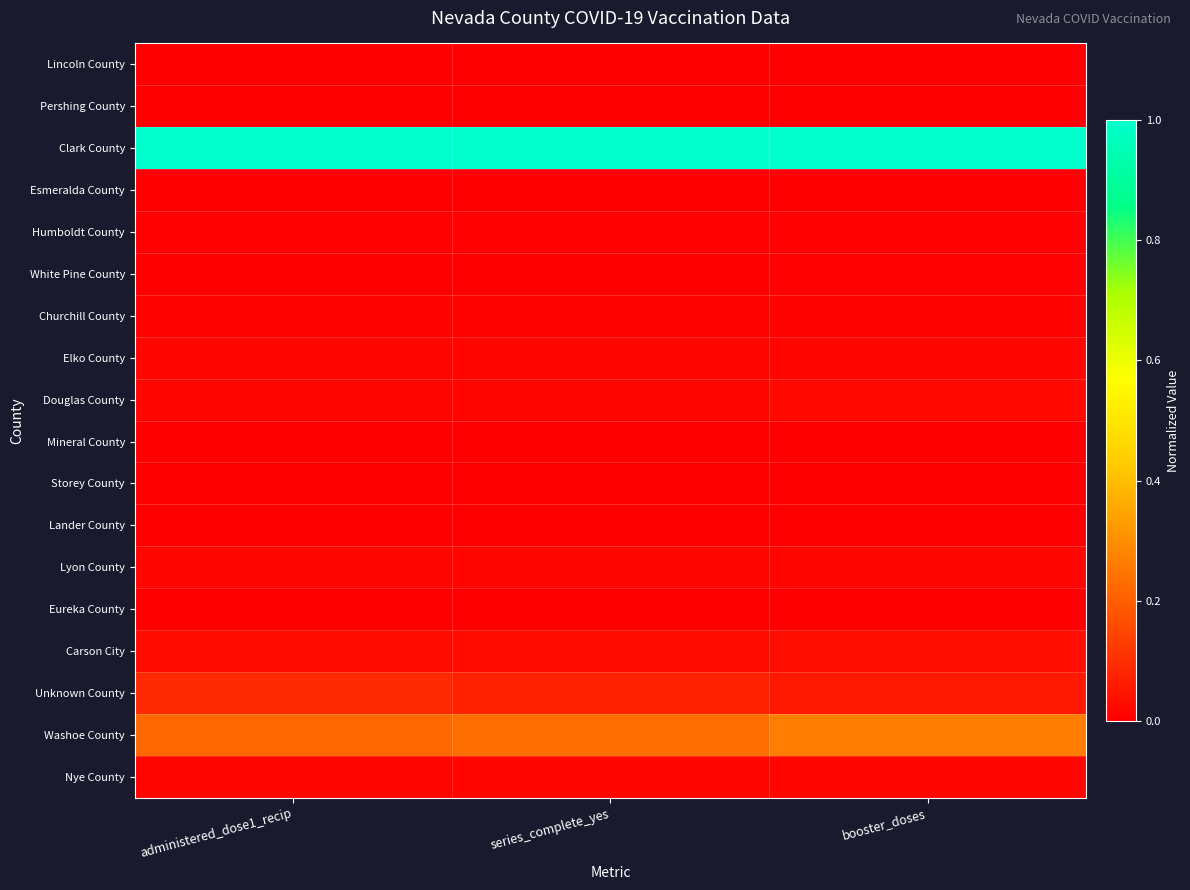

Between series_complete_yes and administered_dose1_recip, which is larger?

series_complete_yes